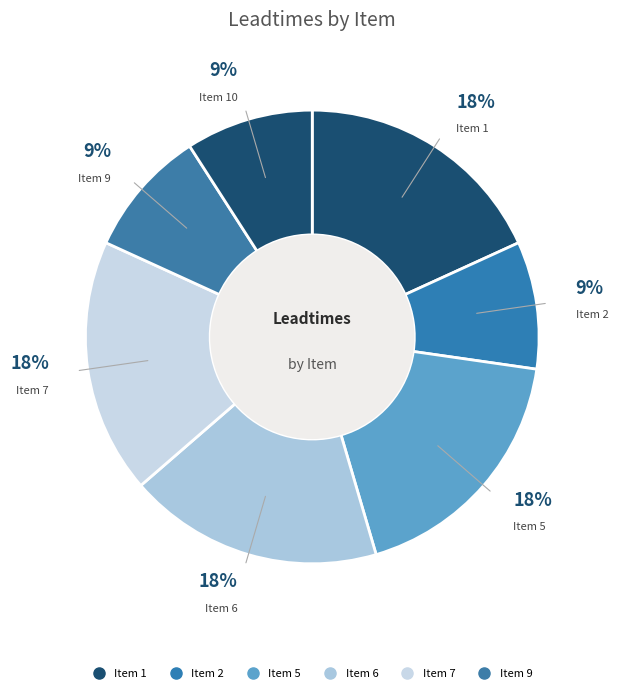

How many segments does this pie chart have?

7